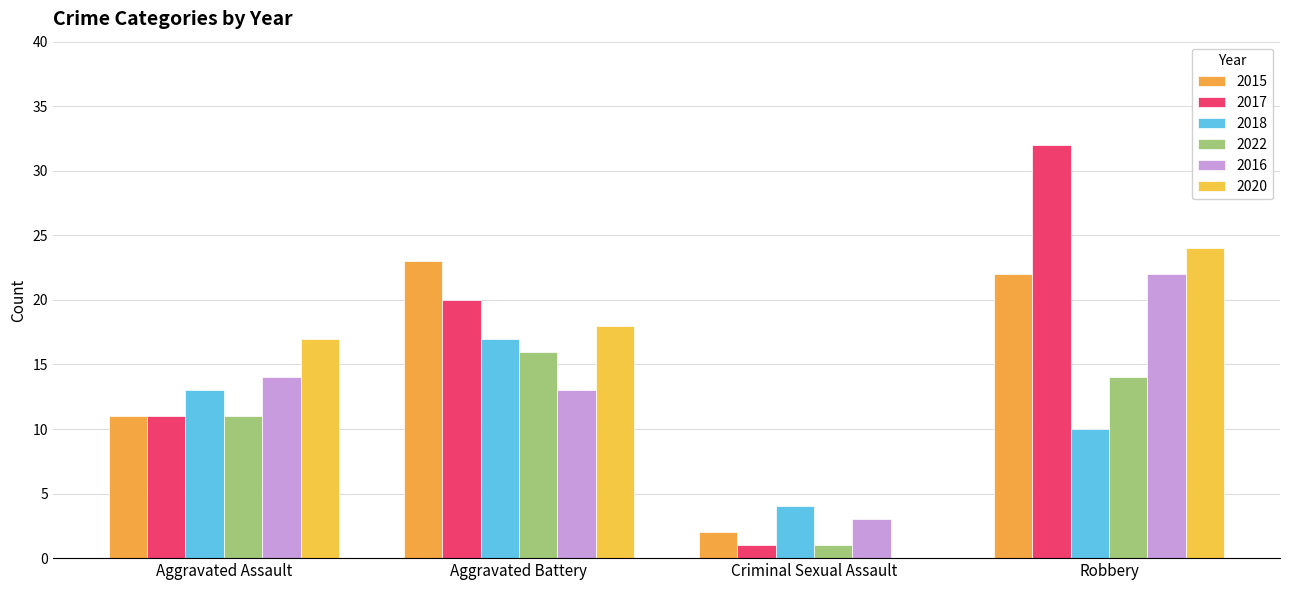

What is the sum of the 2022 values at Aggravated Battery and Aggravated Assault?

27